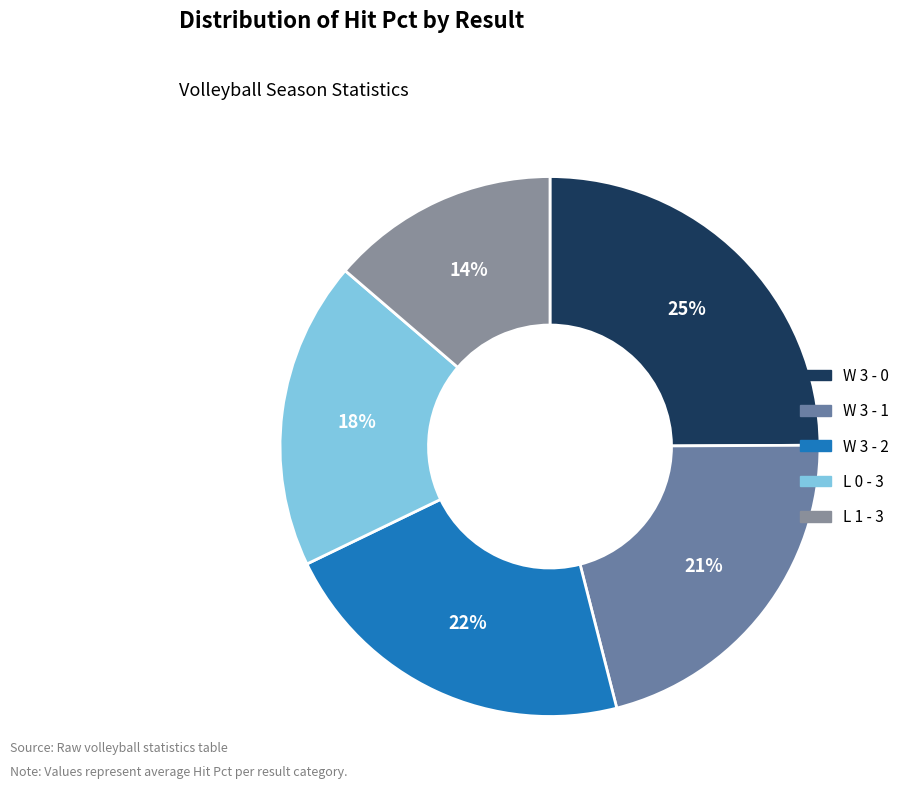

True or false: L 0 - 3 accounts for 18% of the total.

True